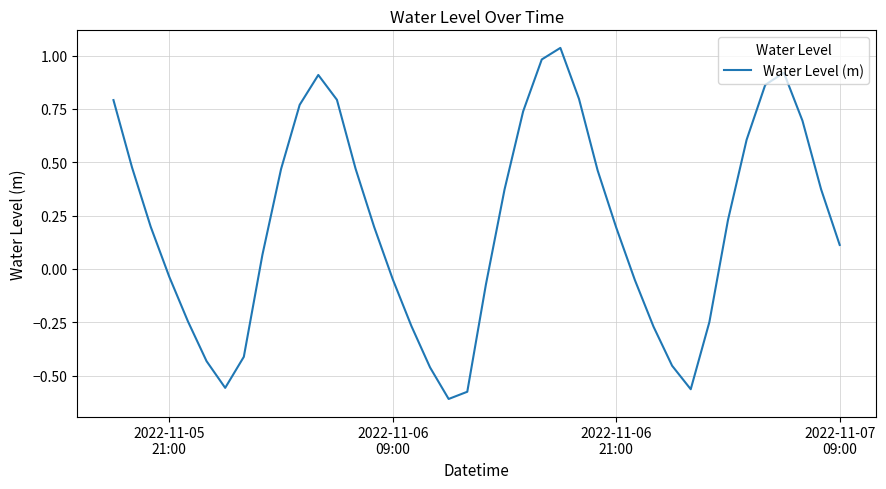

How many positive values are there?

24